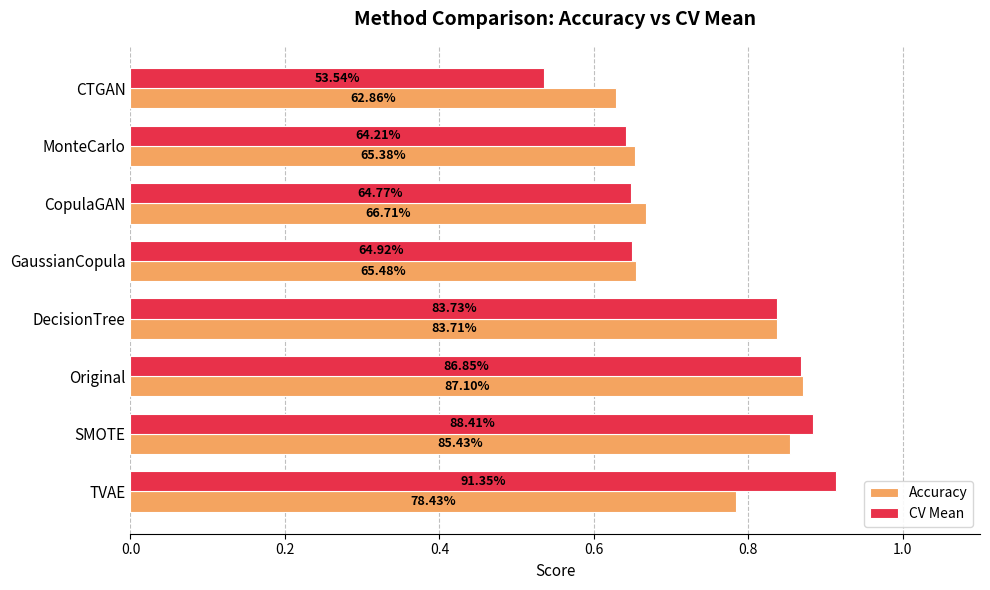

What are all the series names shown in the legend?

Accuracy, CV Mean